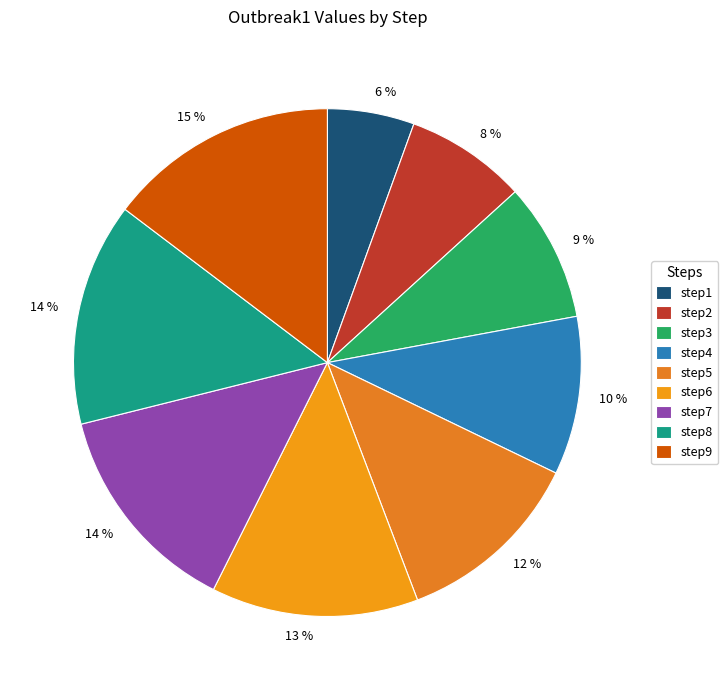

Does step1 account for over 50% of the chart?

No